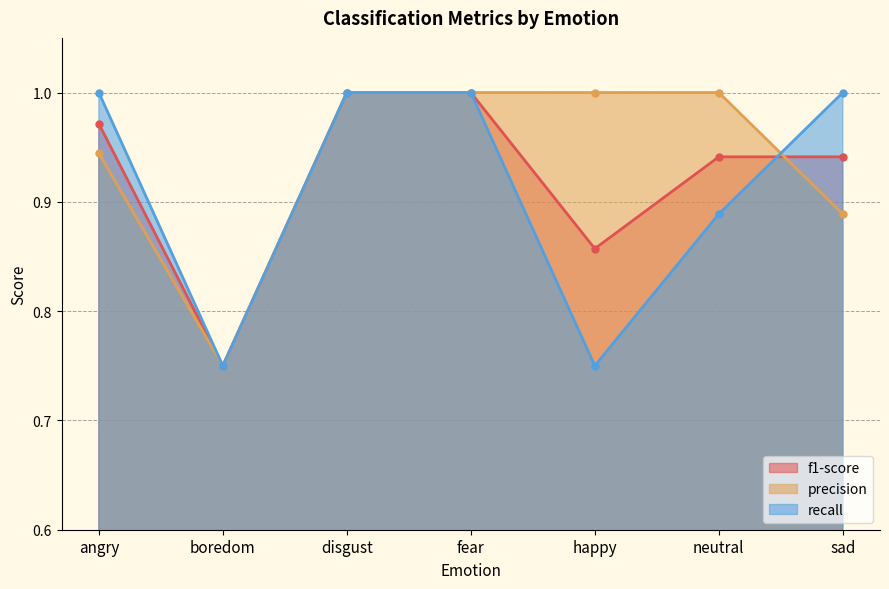

What is the total value across all series at angry?

2.9